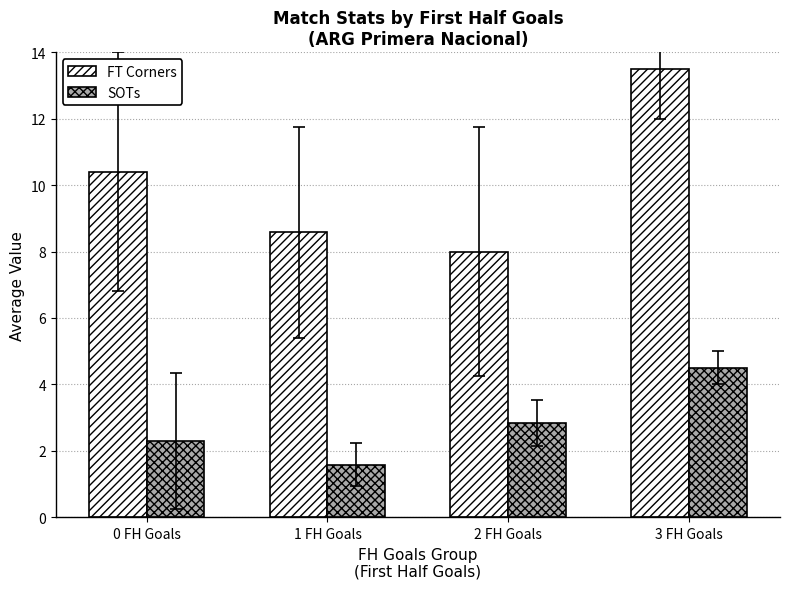

Reading left to right, transcribe all the data shown in this chart.

FT Corners: 10.4	8.6	8.0	13.5
SOTs: 2.3	1.6	2.8	4.5